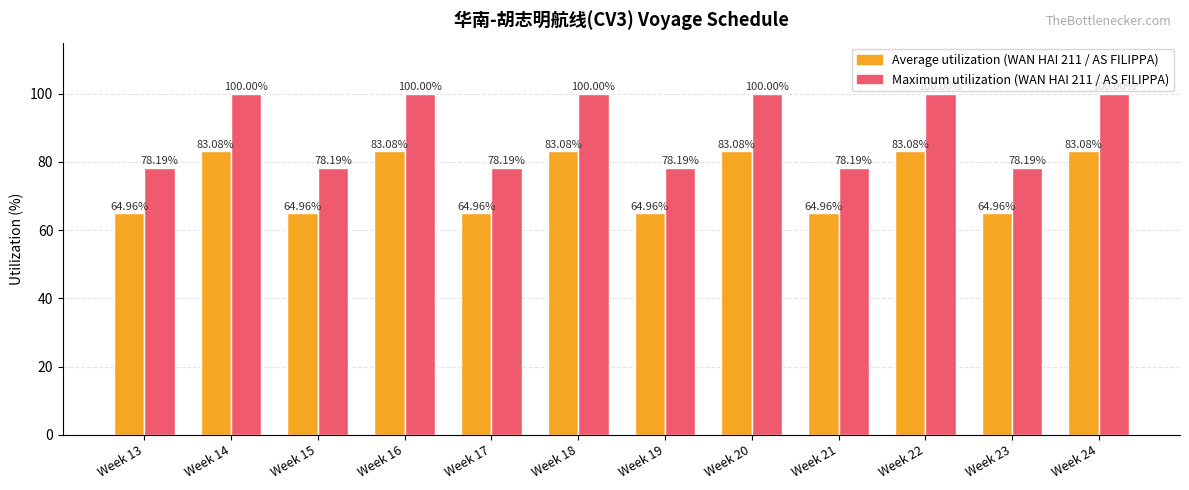

Reading left to right, list all the values displayed in this chart.

Average utilization: 65.0	83.1	65.0	83.1	65.0	83.1	65.0	83.1	65.0	83.1	65.0	83.1
Maximum utilization: 78.2	100.0	78.2	100.0	78.2	100.0	78.2	100.0	78.2	100.0	78.2	100.0